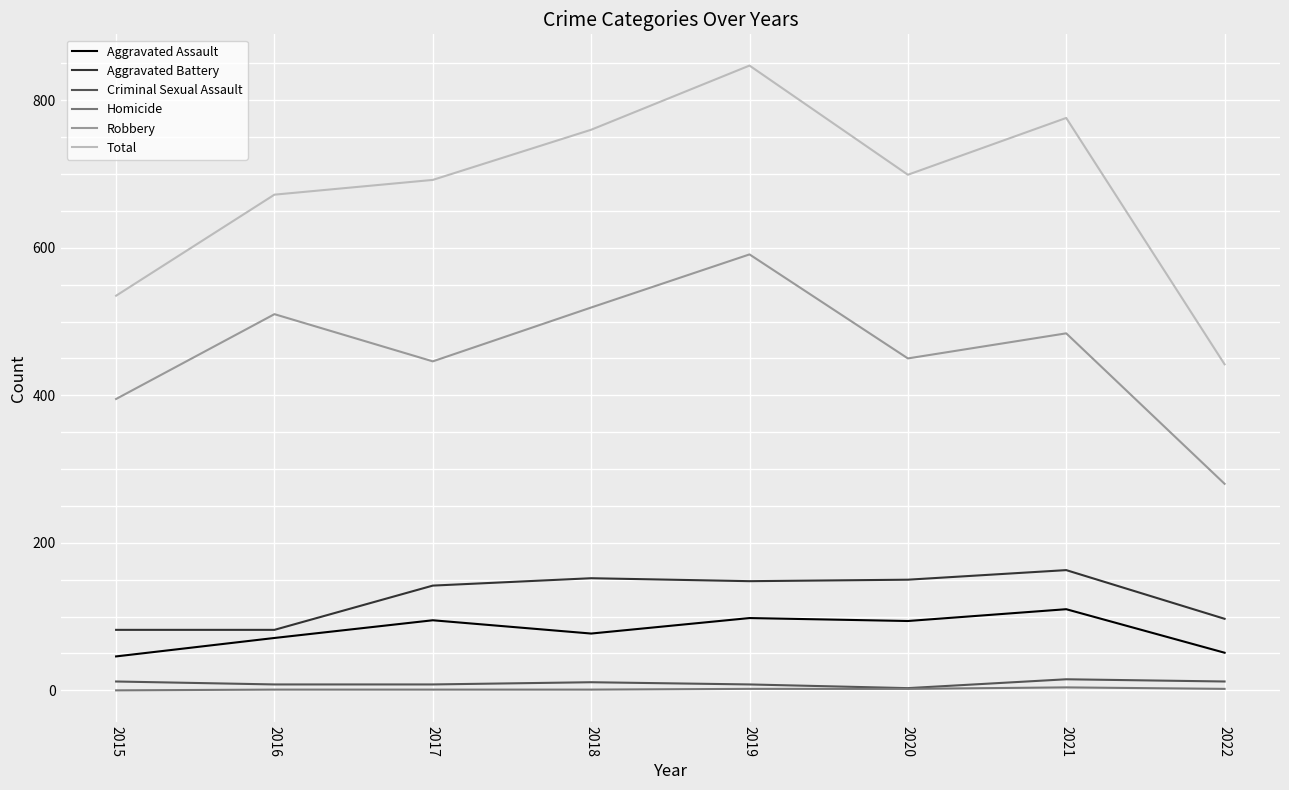

Which series has the widest spread of values?

Total